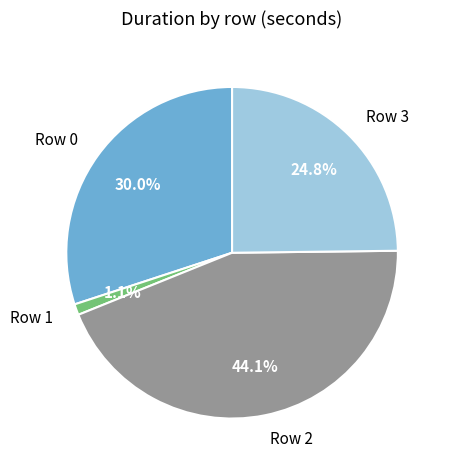

How many slices are in this pie chart?

4